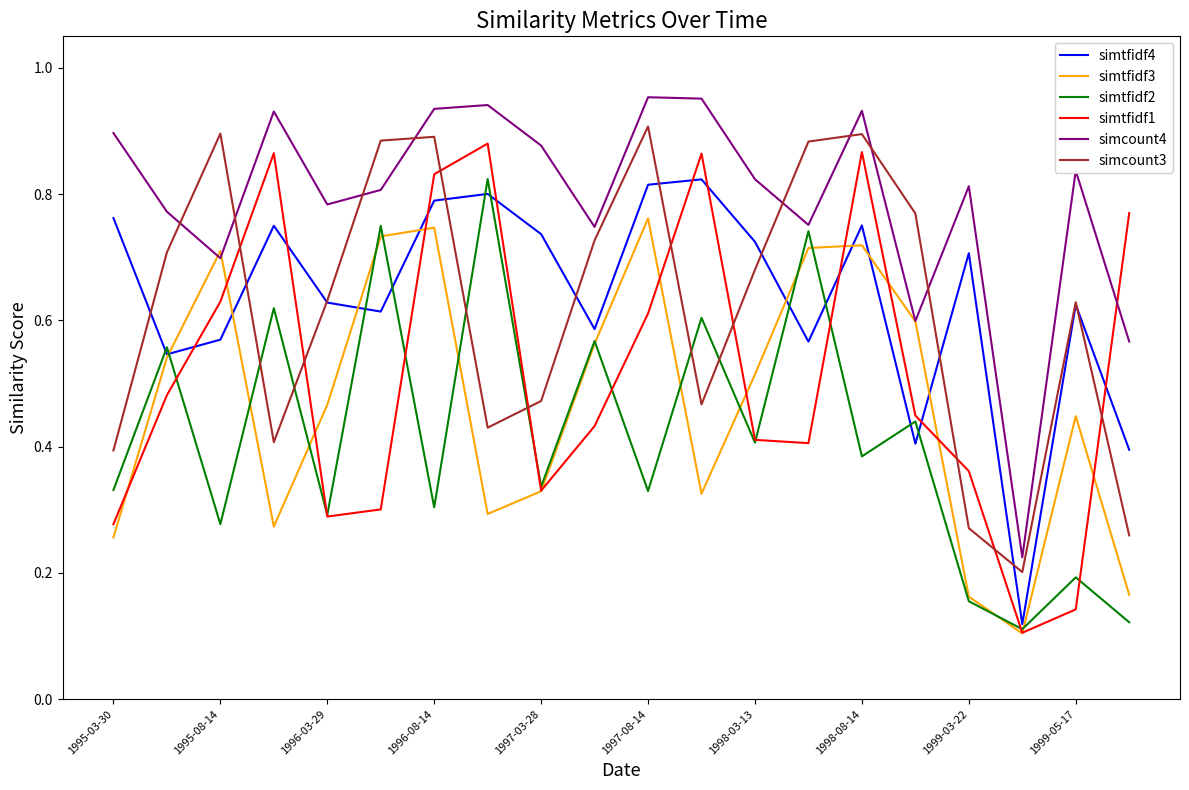

True or false: simcount4 and simtfidf4 intersect in this chart.

False